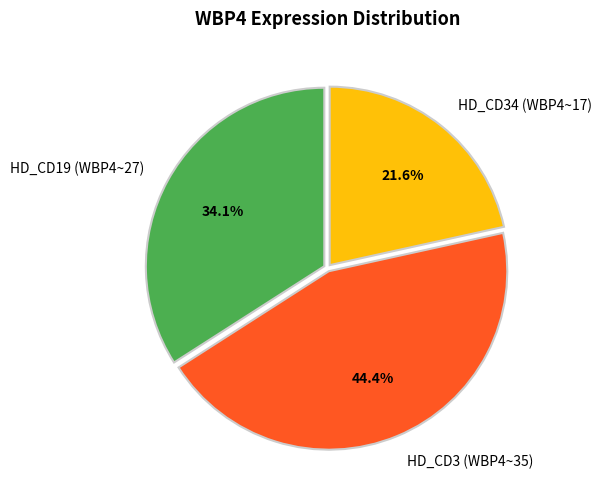

What is the largest slice in the pie chart?

HD_CD3 (WBP4~35)